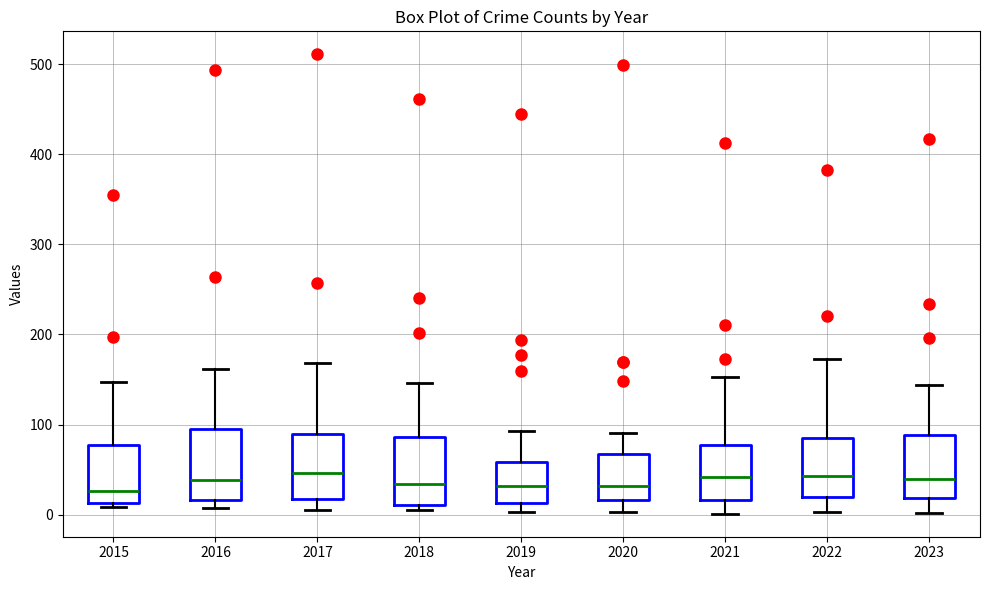

Where is the upper edge of the box at x = 2022 on the y-axis? The values are not printed on the chart, so give them approximately, as read against the axis.

80